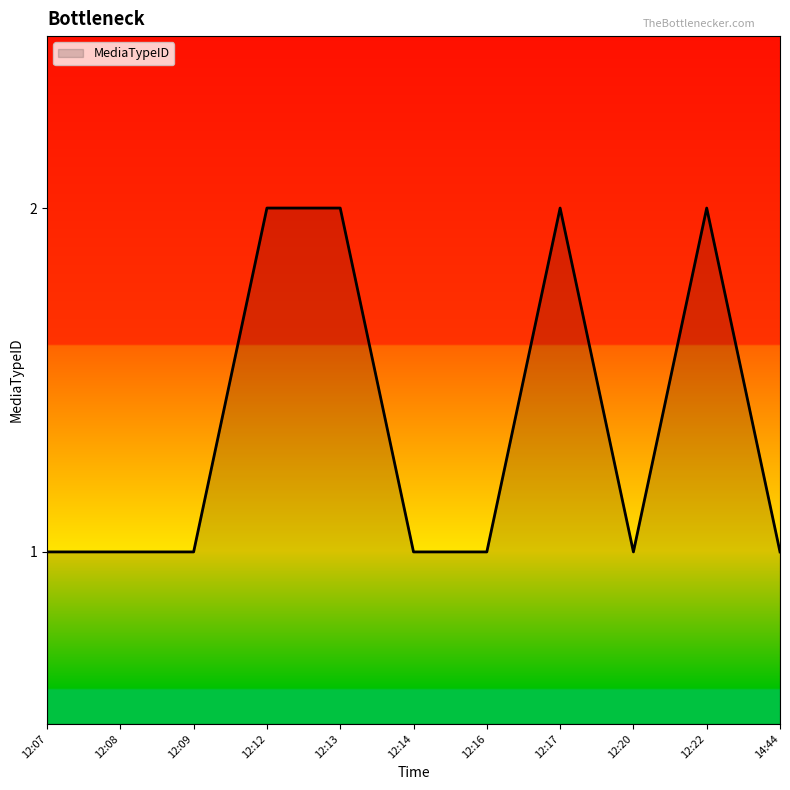

What is the difference between the maximum and minimum values?

1